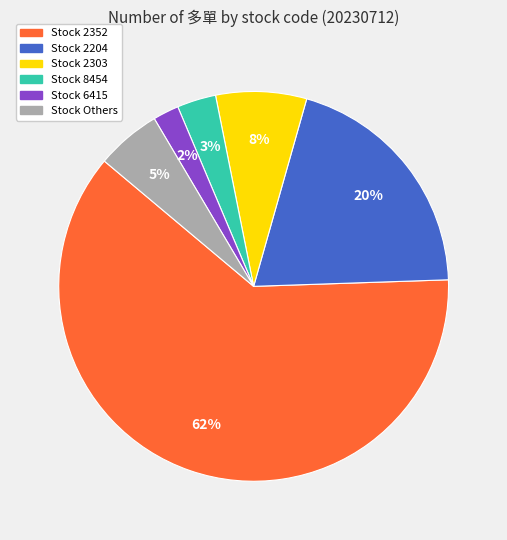

To the nearest percent, what is the average slice percentage?

17%